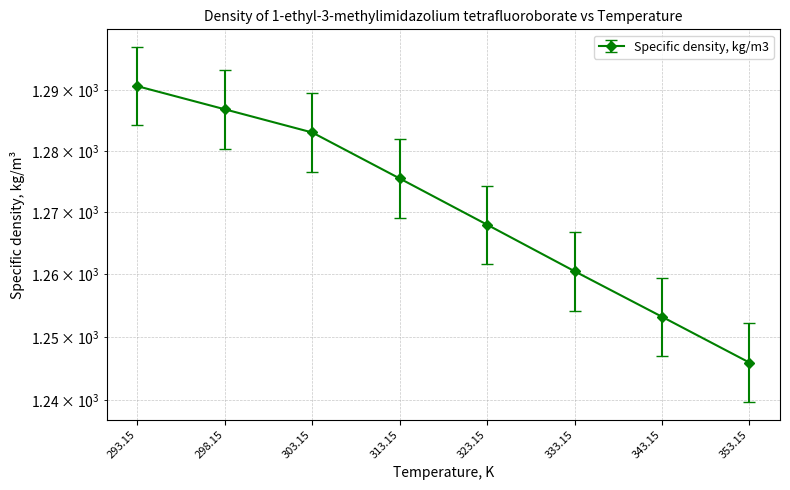

True or false: there are more than 2 points higher than both neighbors.

False